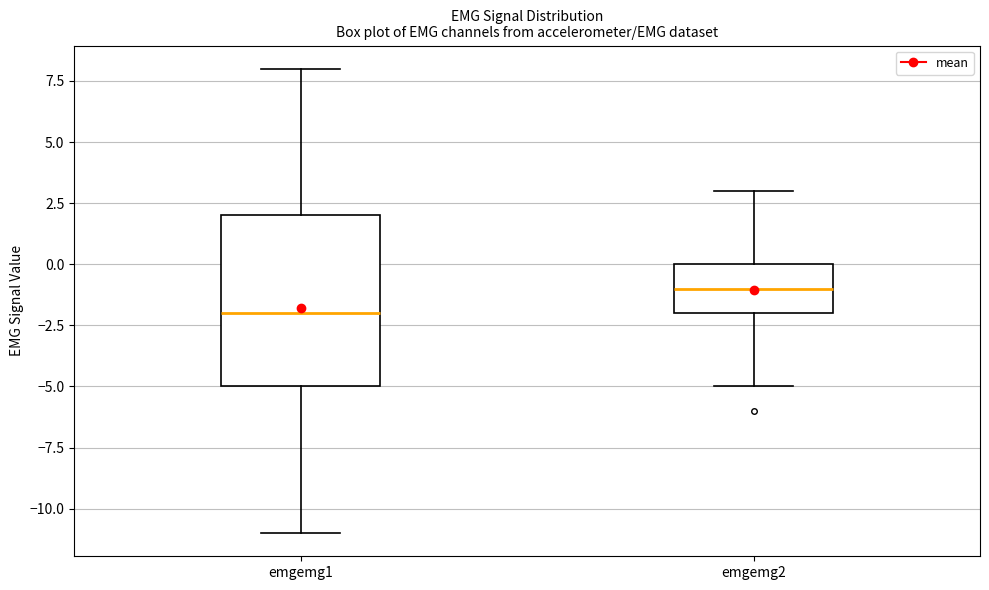

Comparing the boxes themselves (not the whiskers), which one is the tallest?

emgemg1